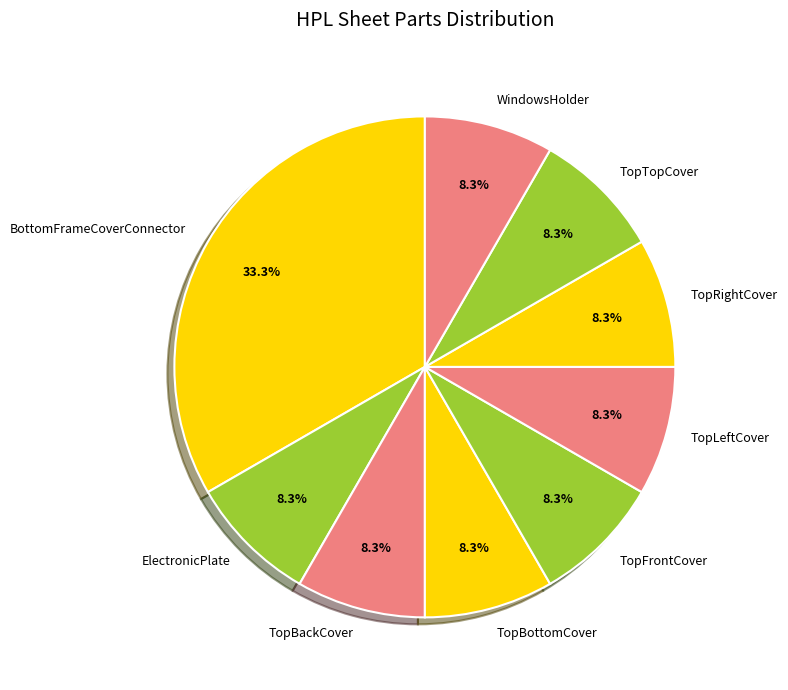

What is the largest slice in the pie chart?

BottomFrameCoverConnector